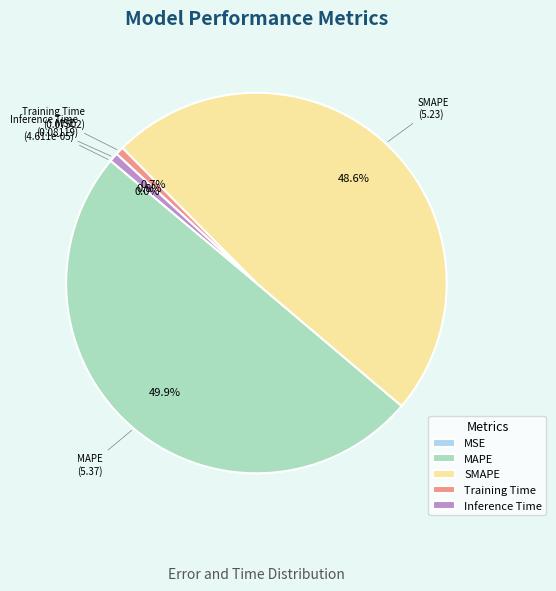

Does Inference Time represent more than half of the total?

No